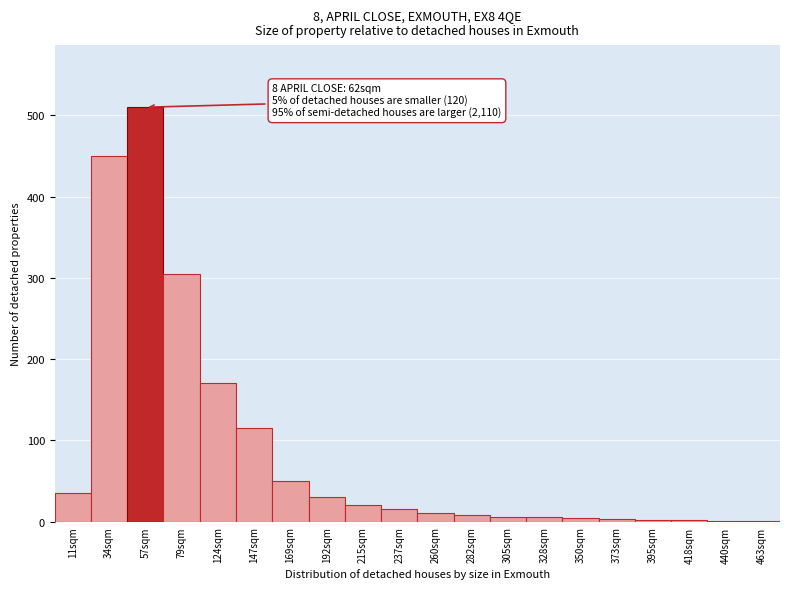

What is the change in value from 57sqm to 124sqm?

-340